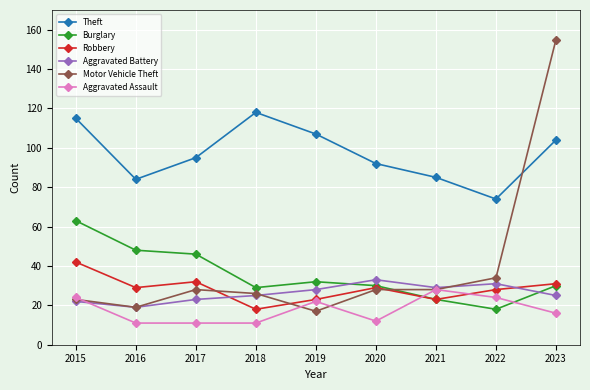

Read the Motor Vehicle Theft value at 2017, to the nearest 50.

50